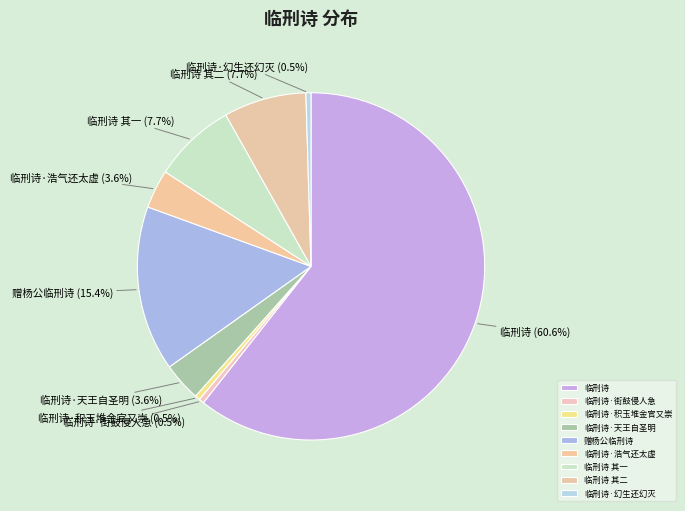

What percentage is NOT represented by 临刑诗·幻生还幻灭?

99.5%